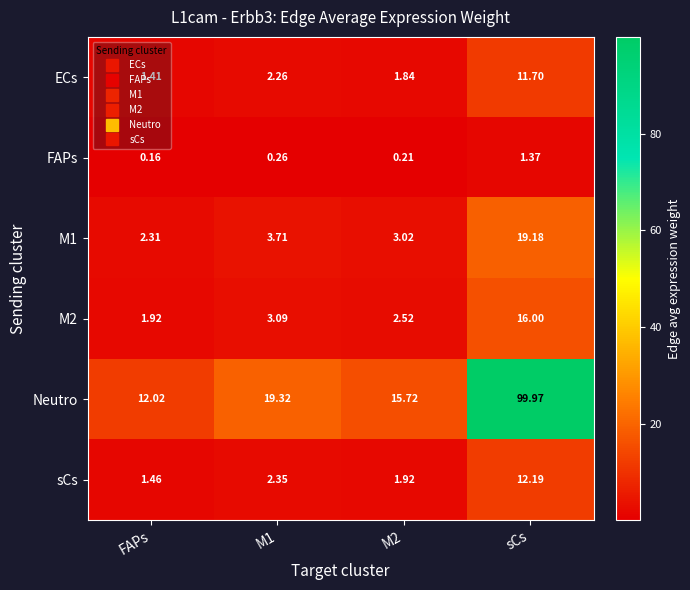

Is the value of Neutro at FAPs greater than the value of M1 at sCs?

No